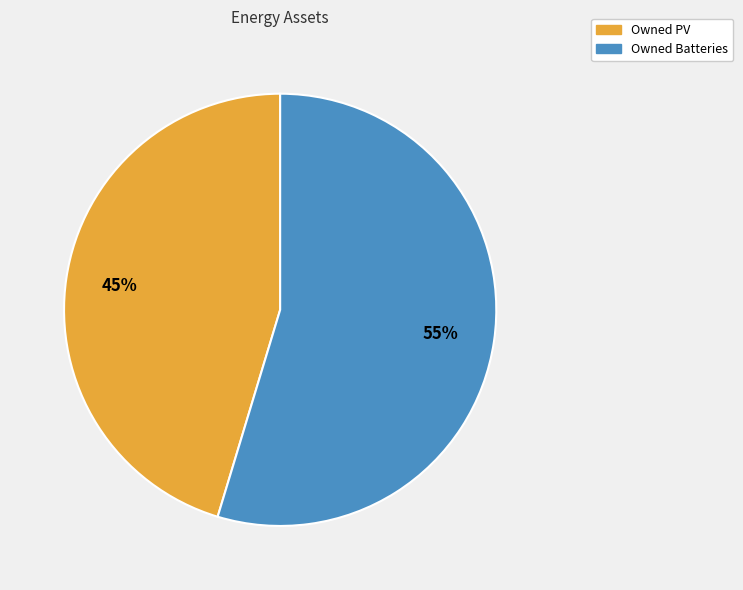

Which has a higher value, Owned PV or Owned Batteries?

Owned Batteries